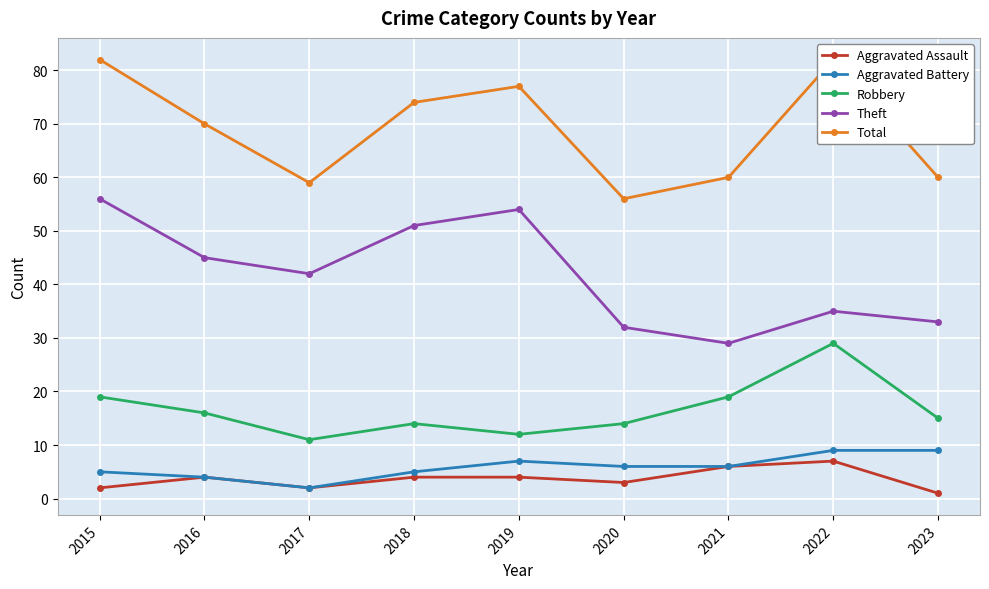

What is the maximum value for Theft?

56